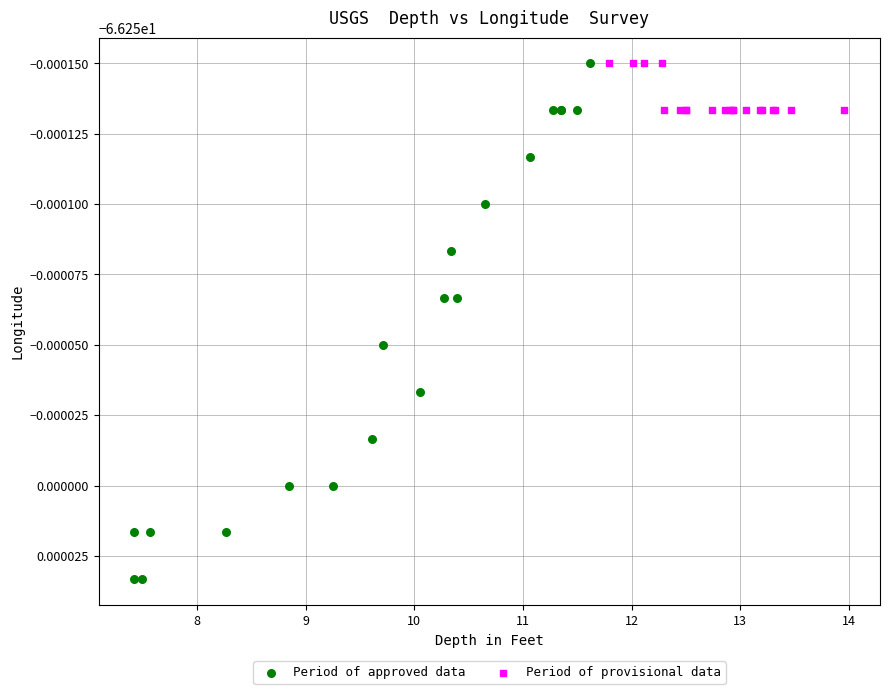

What are all the series names shown in the legend?

Period of approved data, Period of provisional data